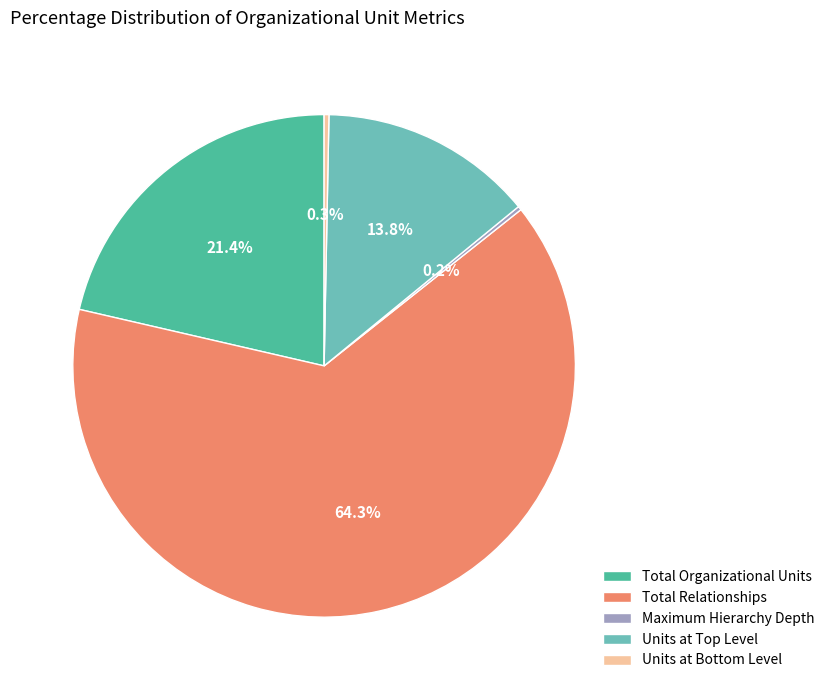

Which has a higher value, Total Organizational Units or Total Relationships?

Total Relationships